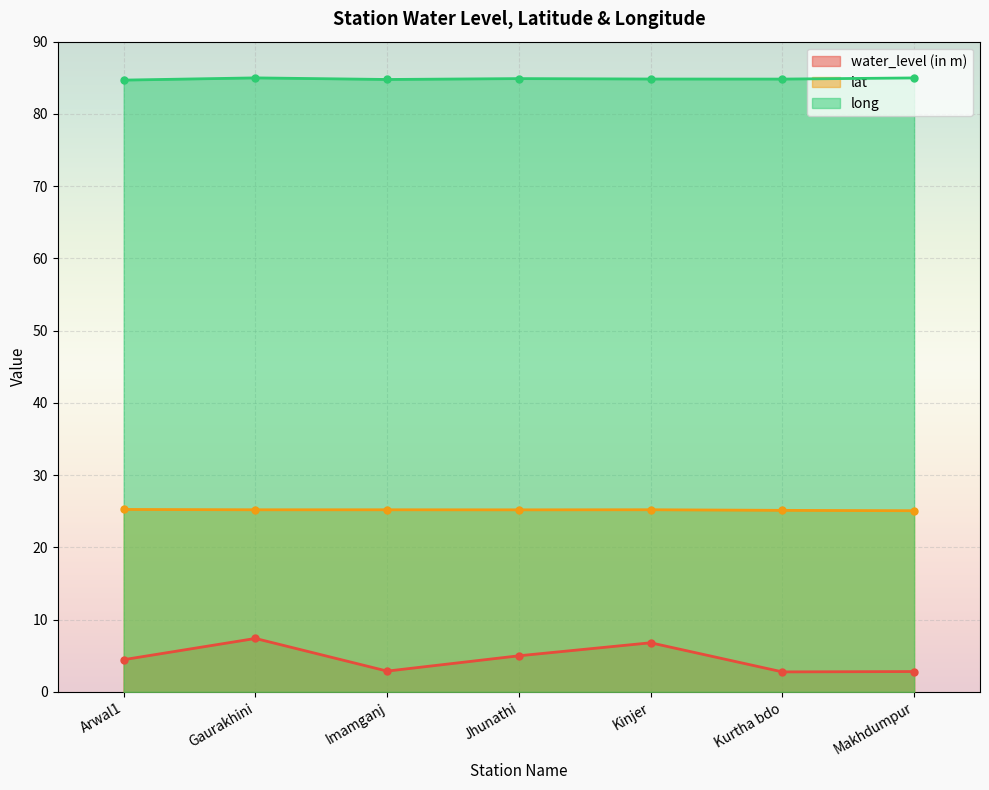

At which label is lat closest to 25?

Makhdumpur